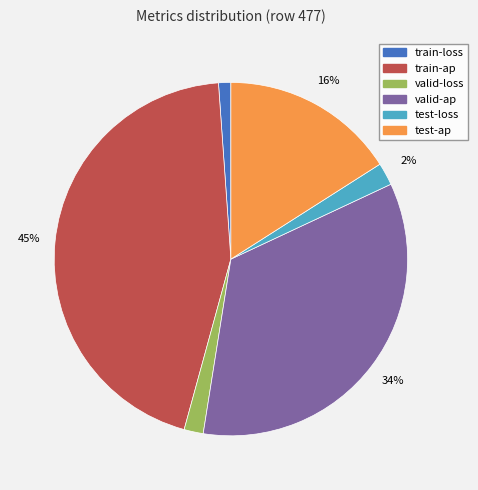

How many segments does this pie chart have?

6